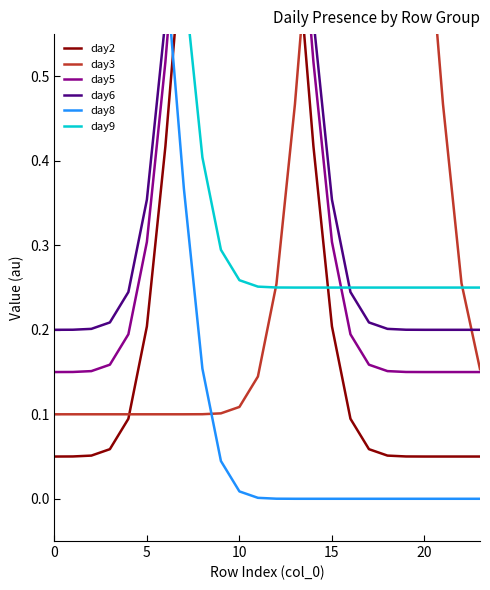

How many lines are shown in the chart?

6